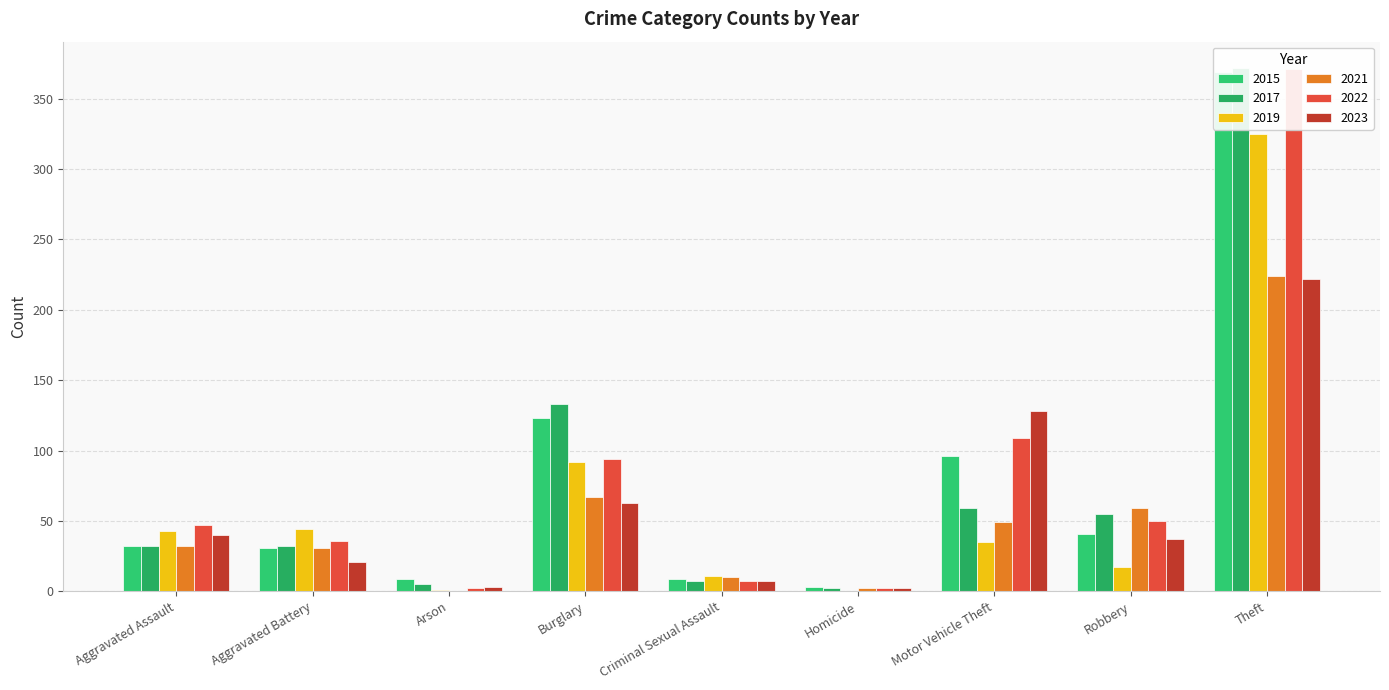

At how many categories does at least one series exceed 218?

1